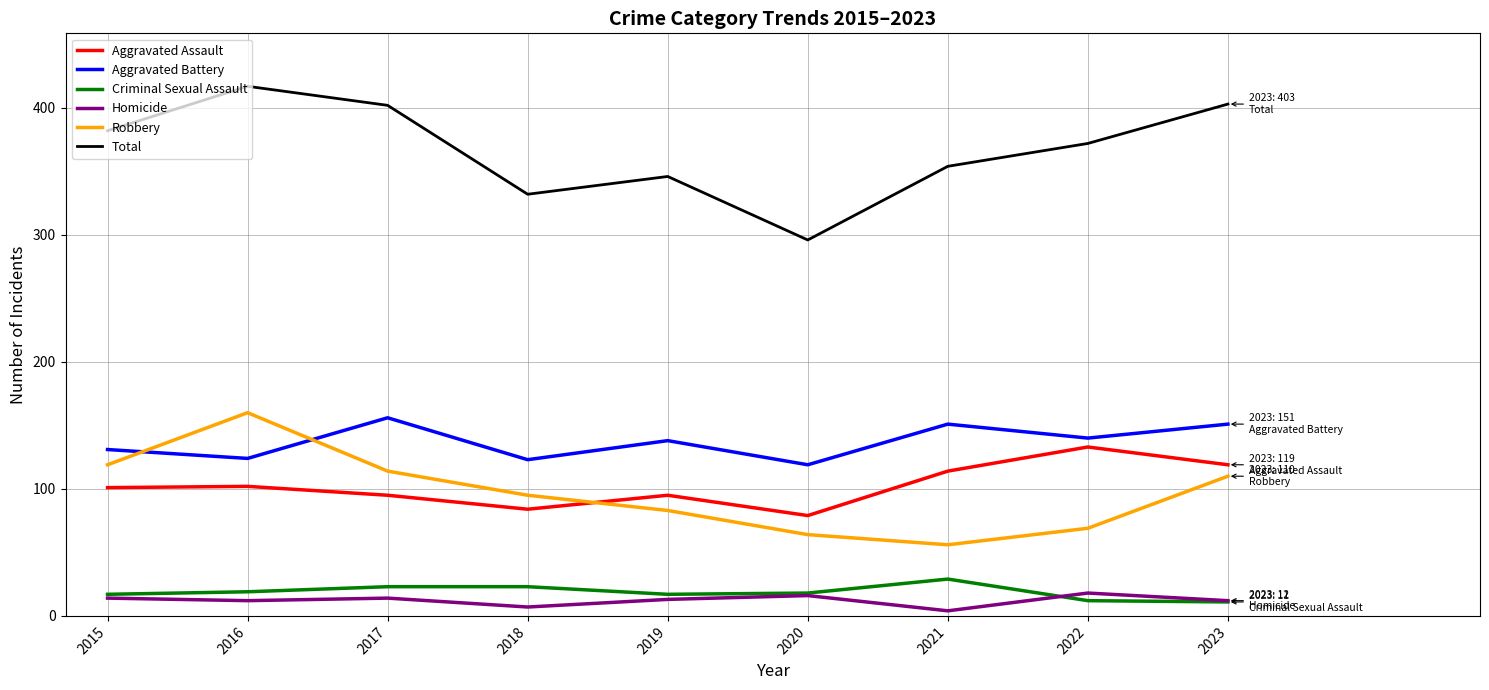

How many values in the Aggravated Battery series are below 138?

4